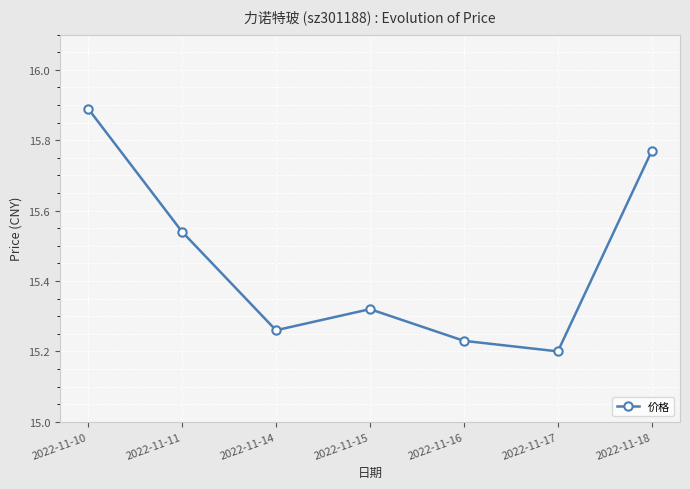

Approximately how many times larger is the value at 2022-11-10 compared to 2022-11-11?

1.0